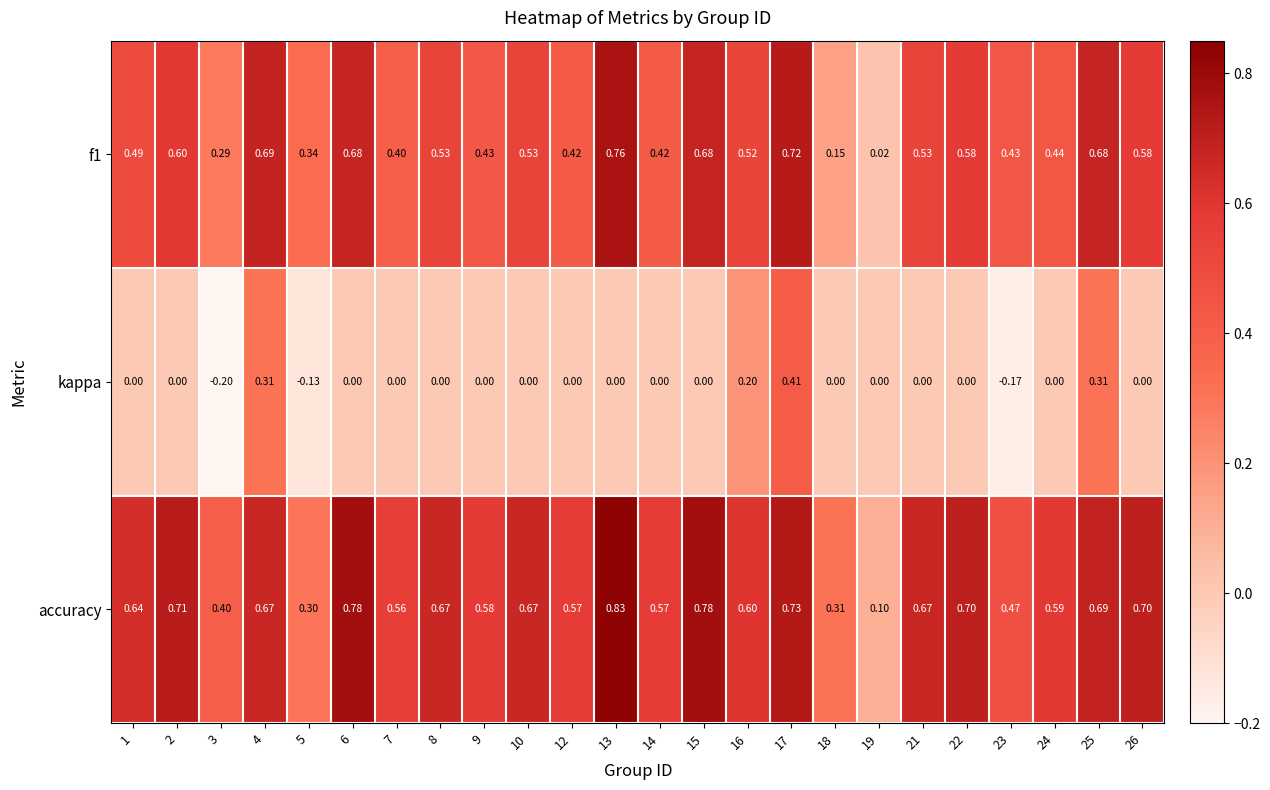

Count the number of data series in this chart.

3